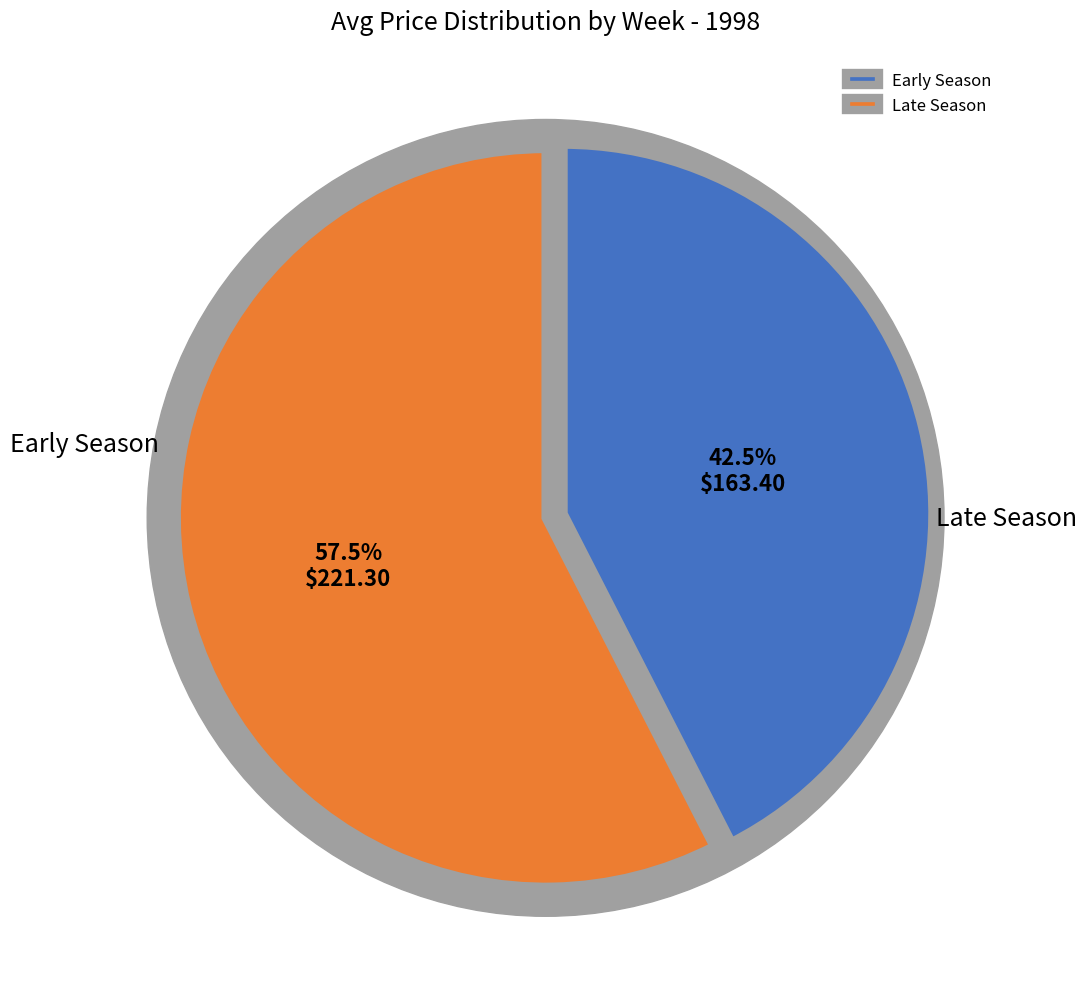

Is it true that Week 17 is 24% of the pie?

False